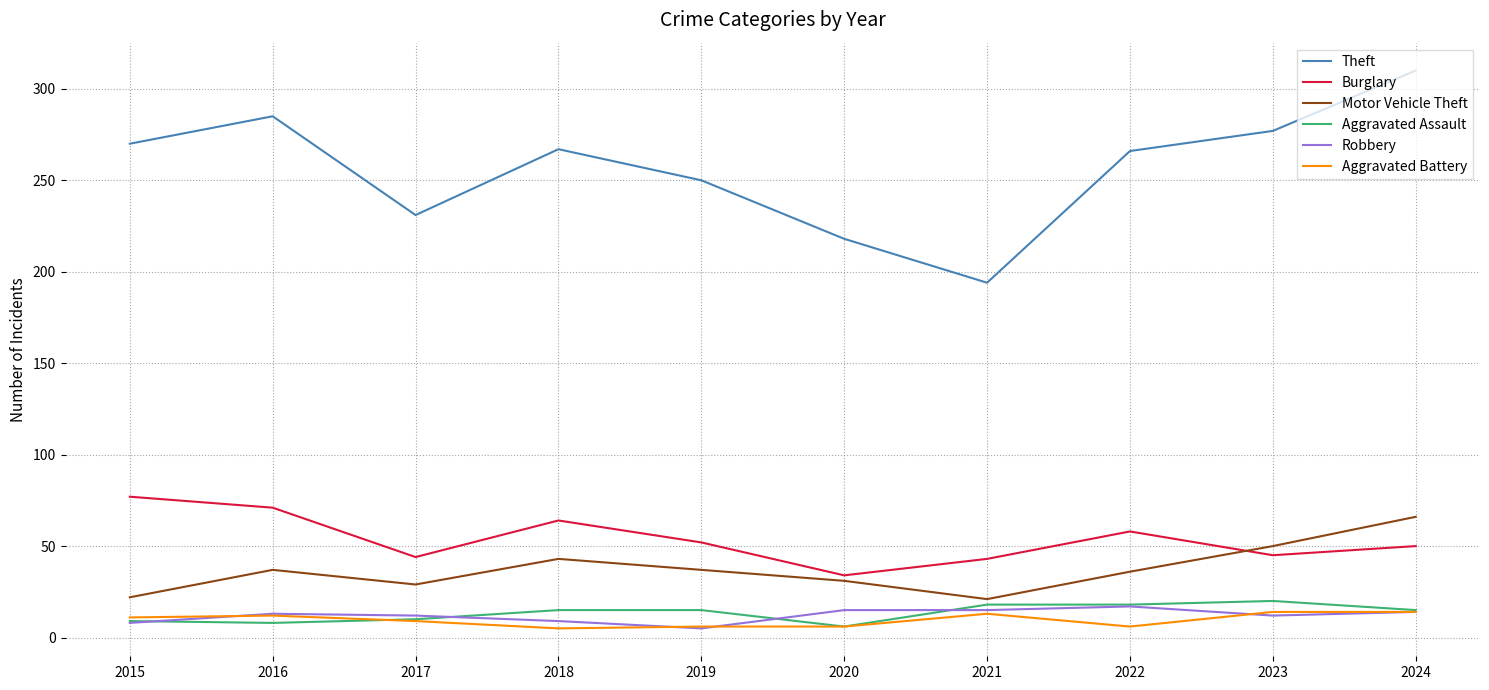

True or false: Motor Vehicle Theft and Aggravated Battery intersect in this chart.

False